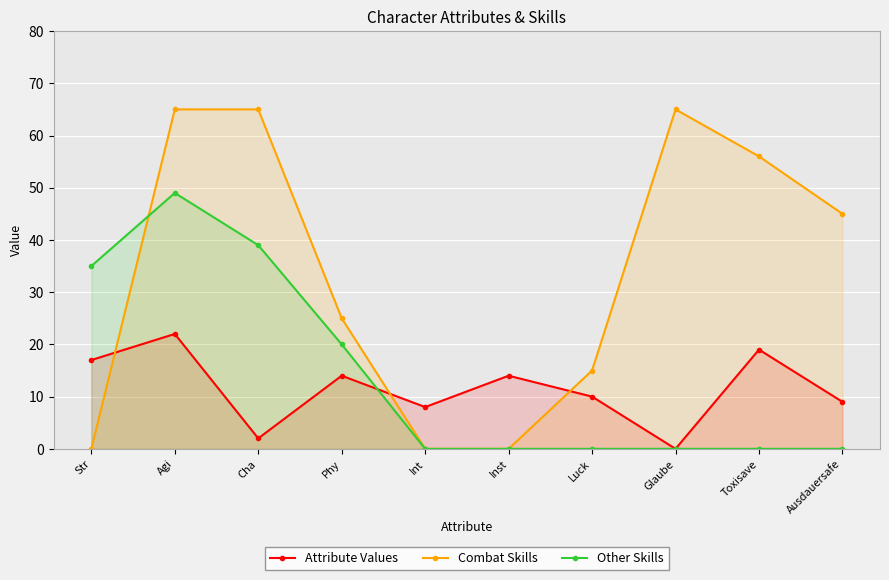

What position from the right is Cha?

8